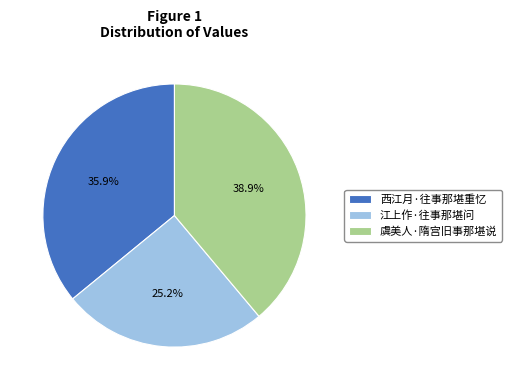

To the nearest percent, what is the combined percentage of 虞美人·隋宫旧事那堪说 and 西江月·往事那堪重忆?

75%